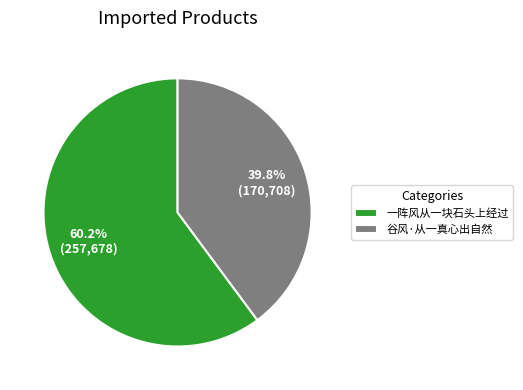

What is the smallest slice in the pie chart?

谷风·从一真心出自然